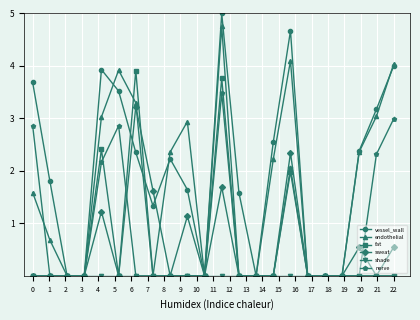

What is the highest value of the nerve series?

3.5